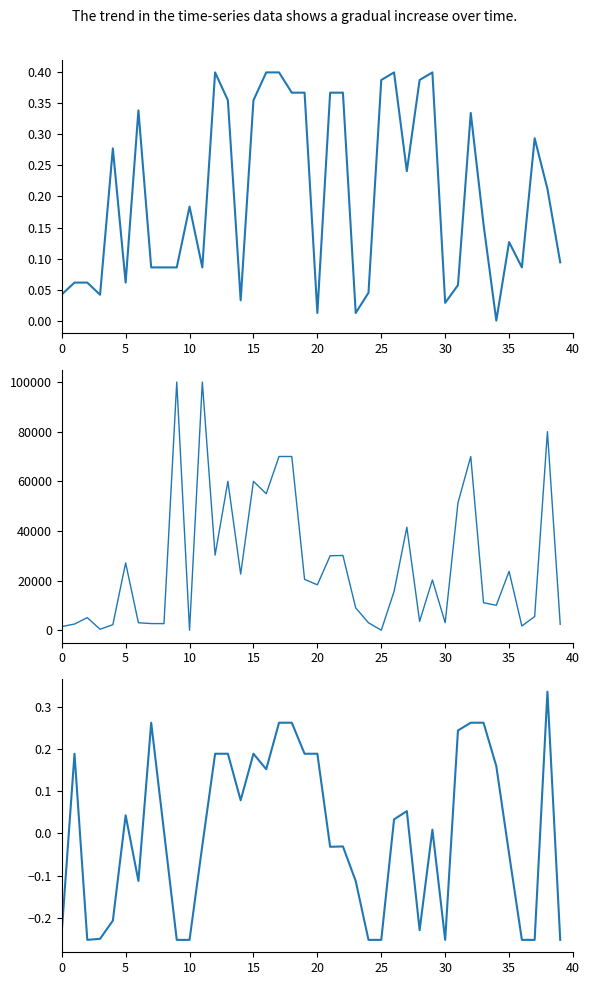

How many interior local peaks does the Leve Gil (normalized) series have?

9